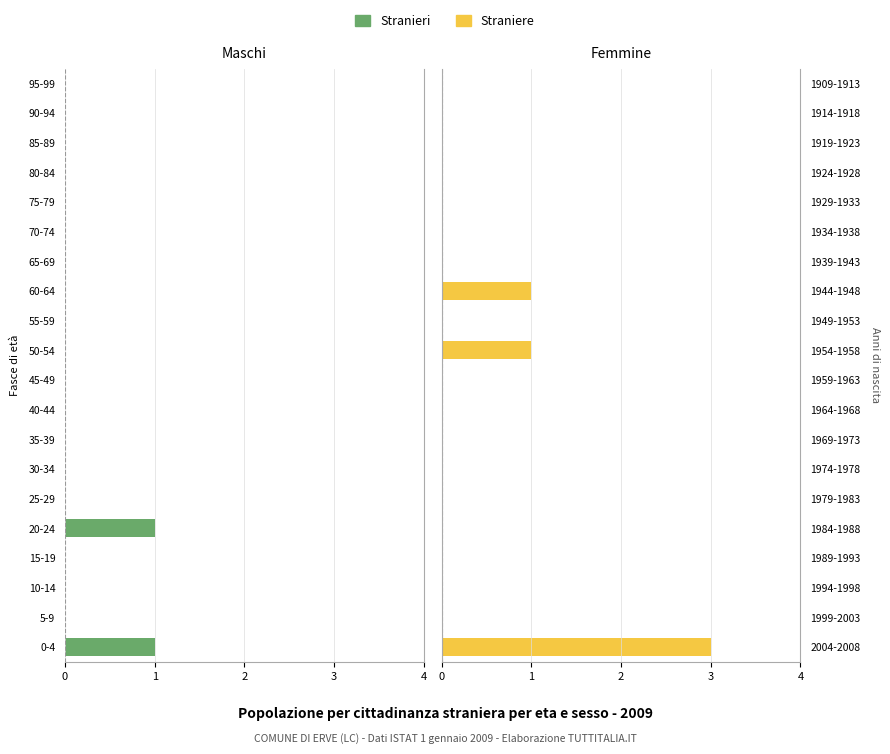

Is the value of Straniere at 60-64 greater than the value of Stranieri at 50-54?

Yes